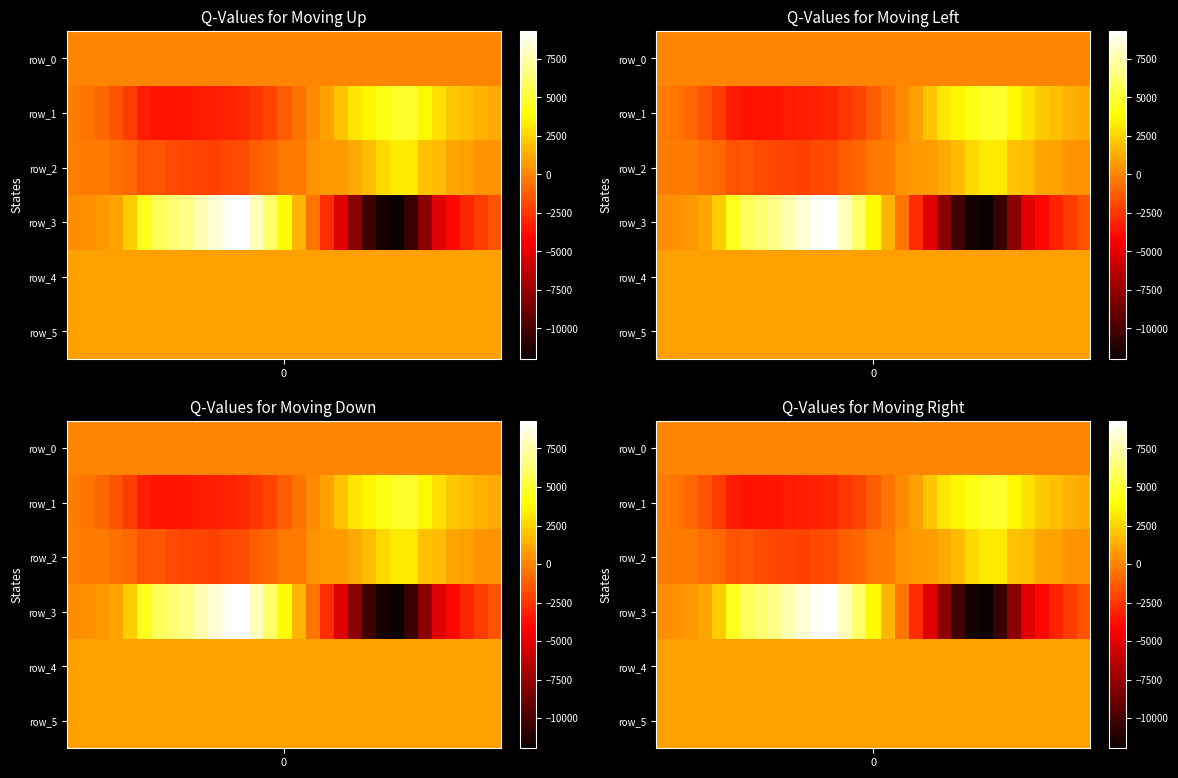

List the series in order of their peak value, highest first.

row_3, row_1, row_2, row_4, row_5, row_0